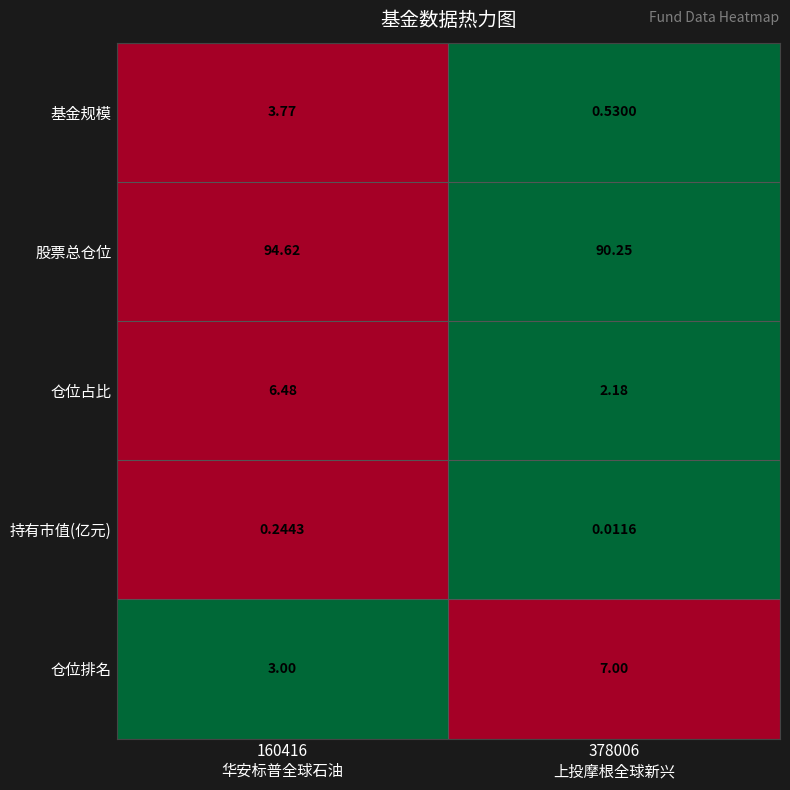

List the series in order of their peak value, highest first.

股票总仓位, 仓位排名, 仓位占比, 基金规模, 持有市值(亿元)